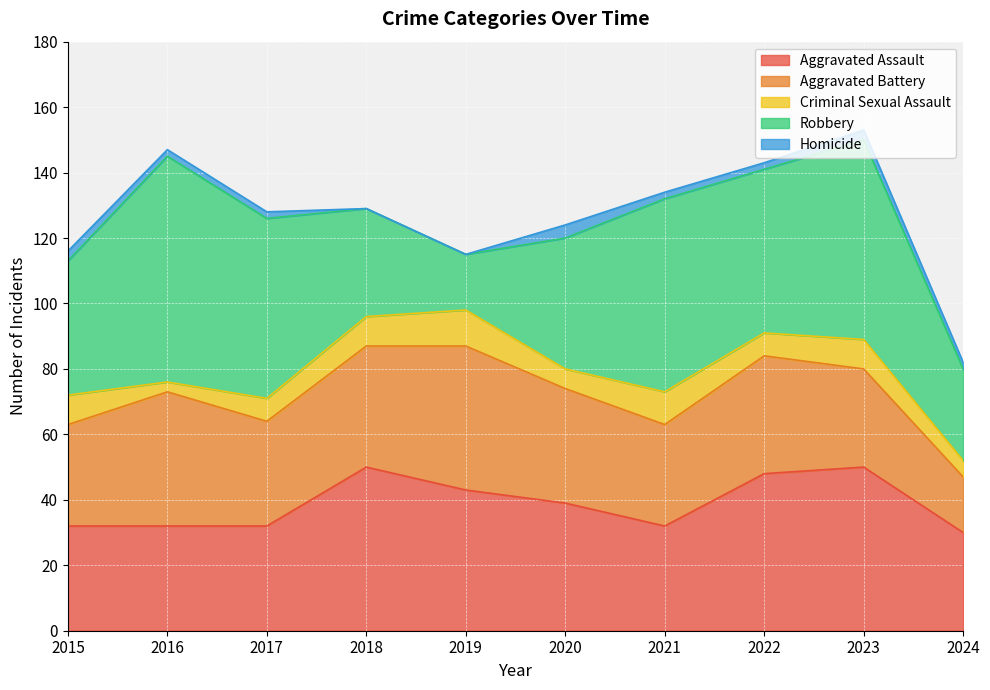

What is the difference between the Robbery values at 2018 and 2021?

26